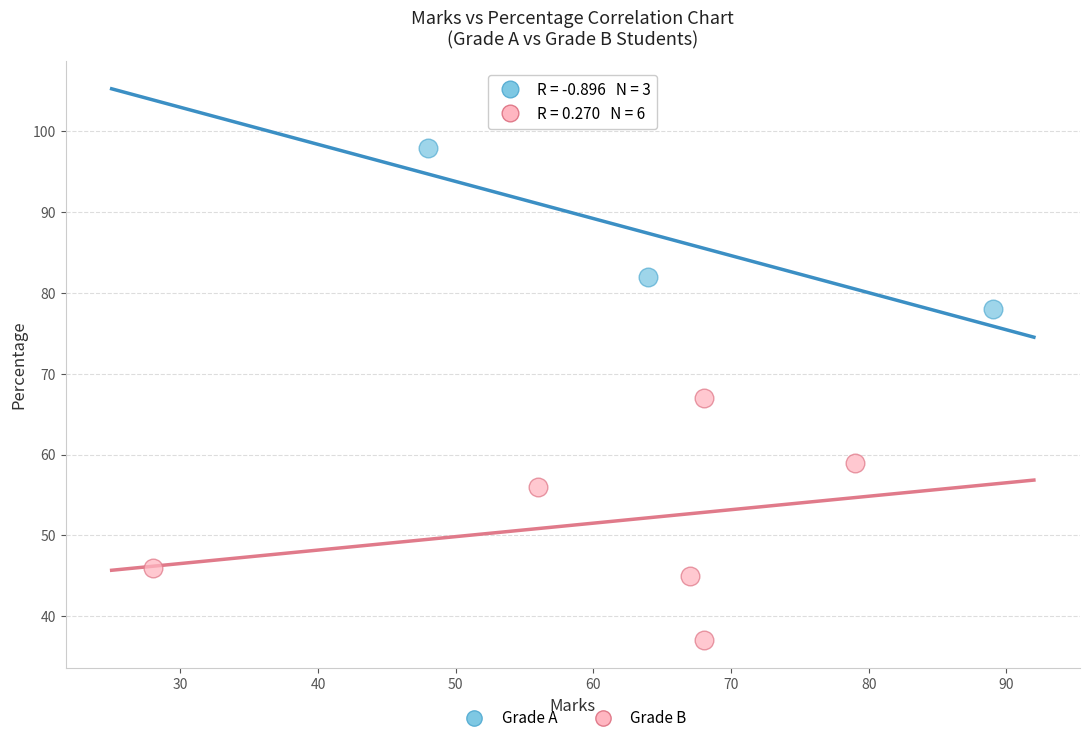

Which series contains the highest Y value?

Grade A